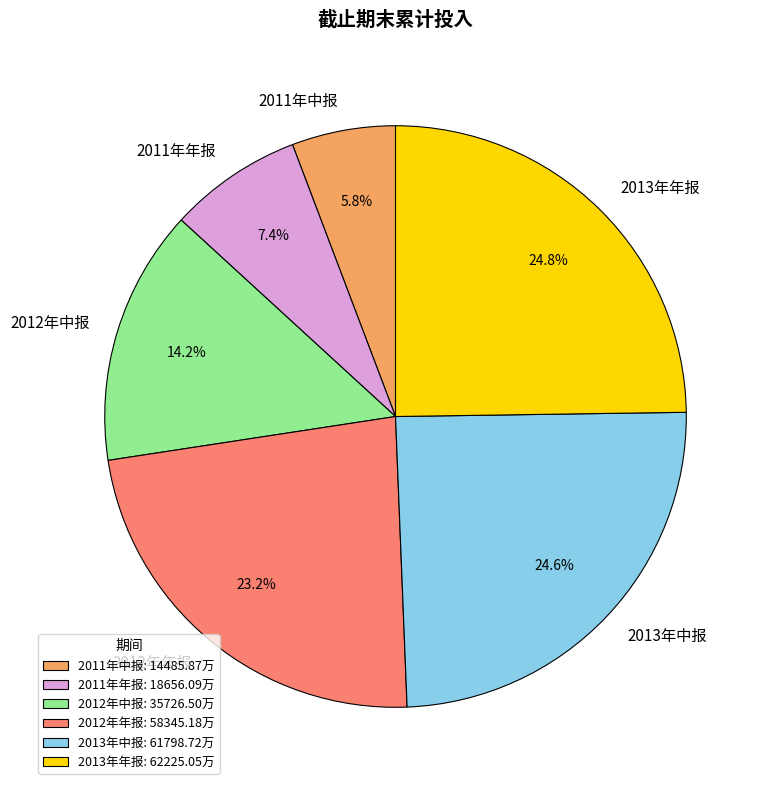

To the nearest percent, what is the combined percentage of 2011年年报 and 2012年年报?

31%